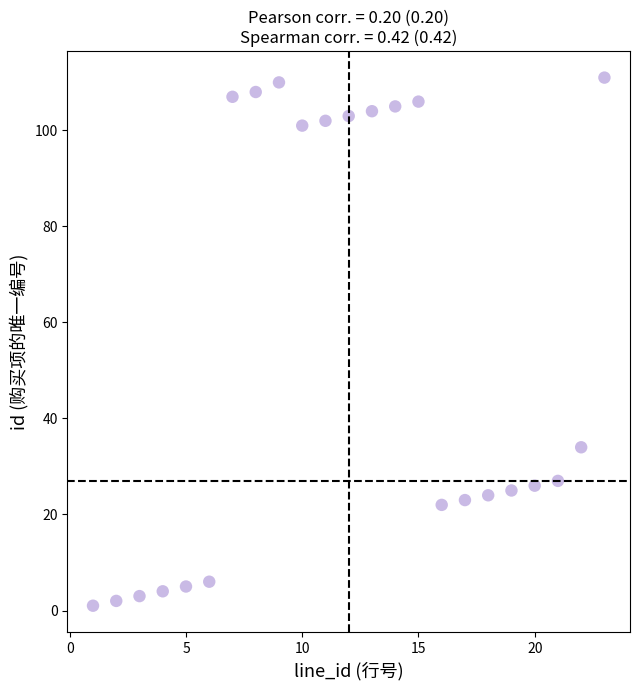

What is the range of X values (max minus min)?

22